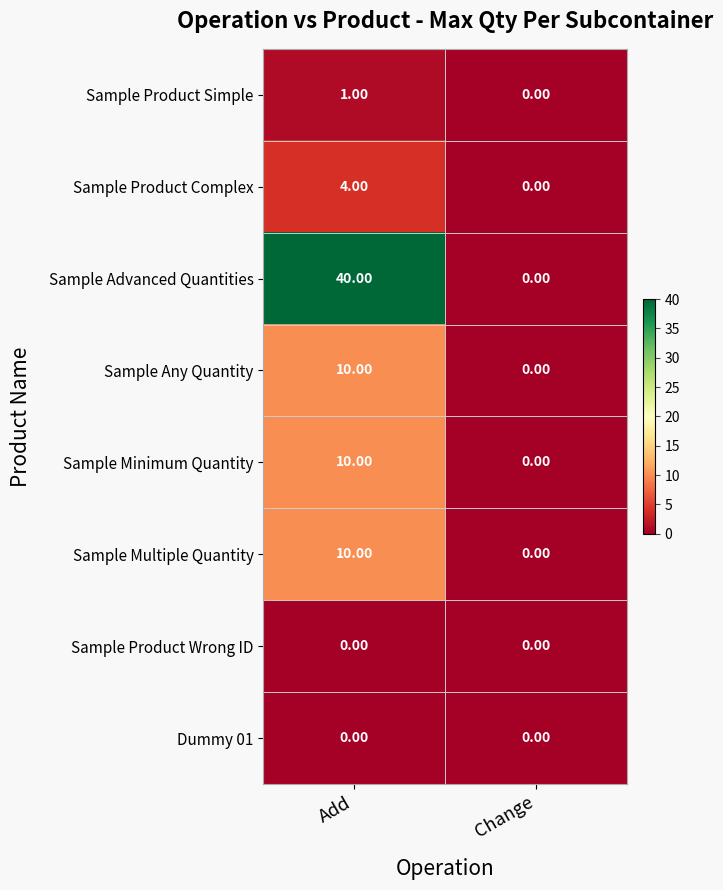

Between Add and Change, which series saw the biggest shift?

Sample Advanced Quantities